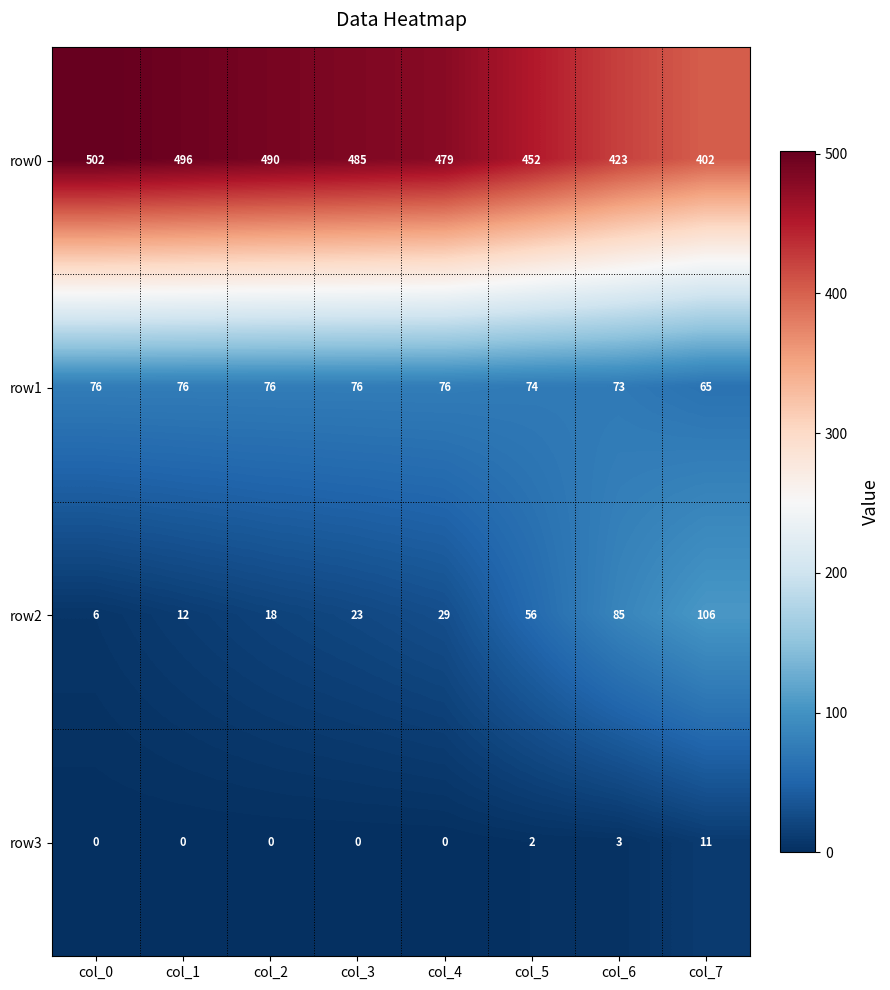

True or false: row1 has a value of 104 at col_4.

False